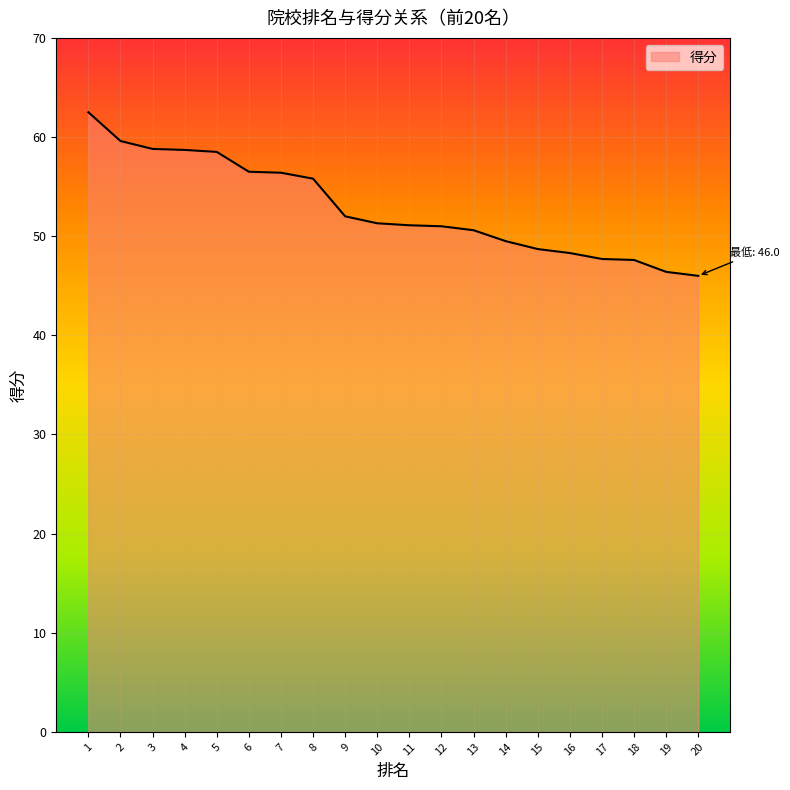

Which has a higher value, 7 or 13?

7